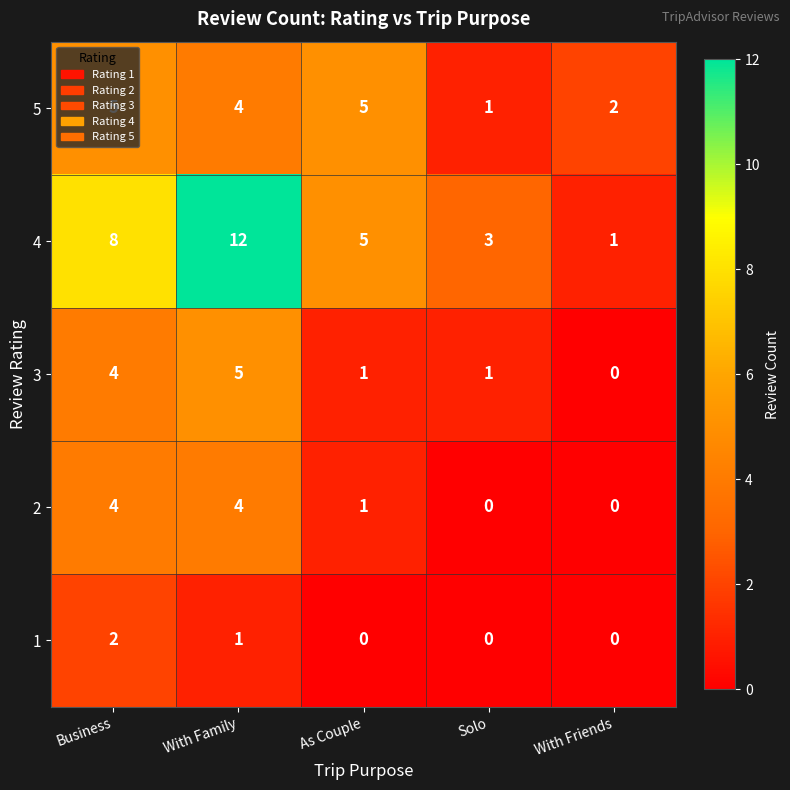

Which series changed the most between Business and With Friends?

4